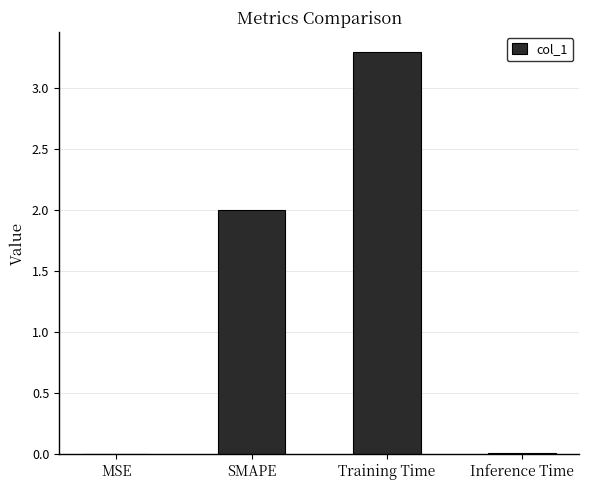

At which category does the chart reach its peak across all series?

Training Time